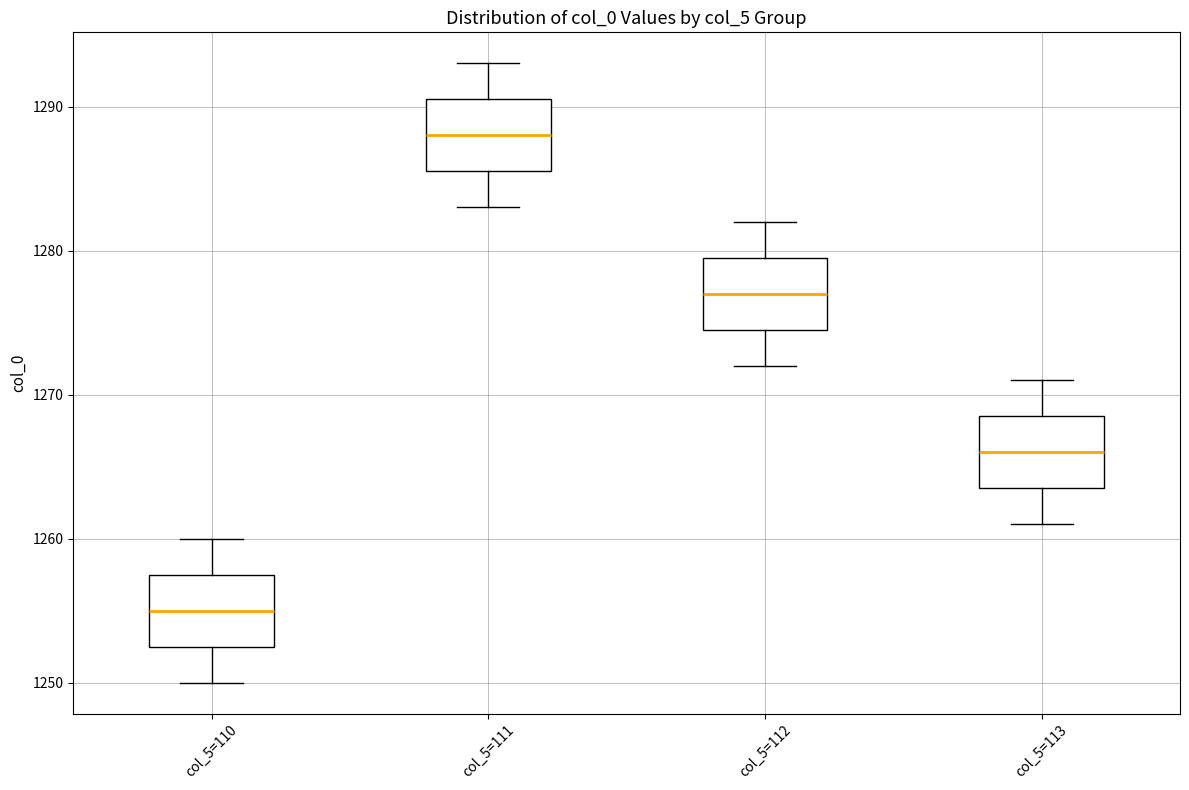

Which box has the highest median line?

col_5=111